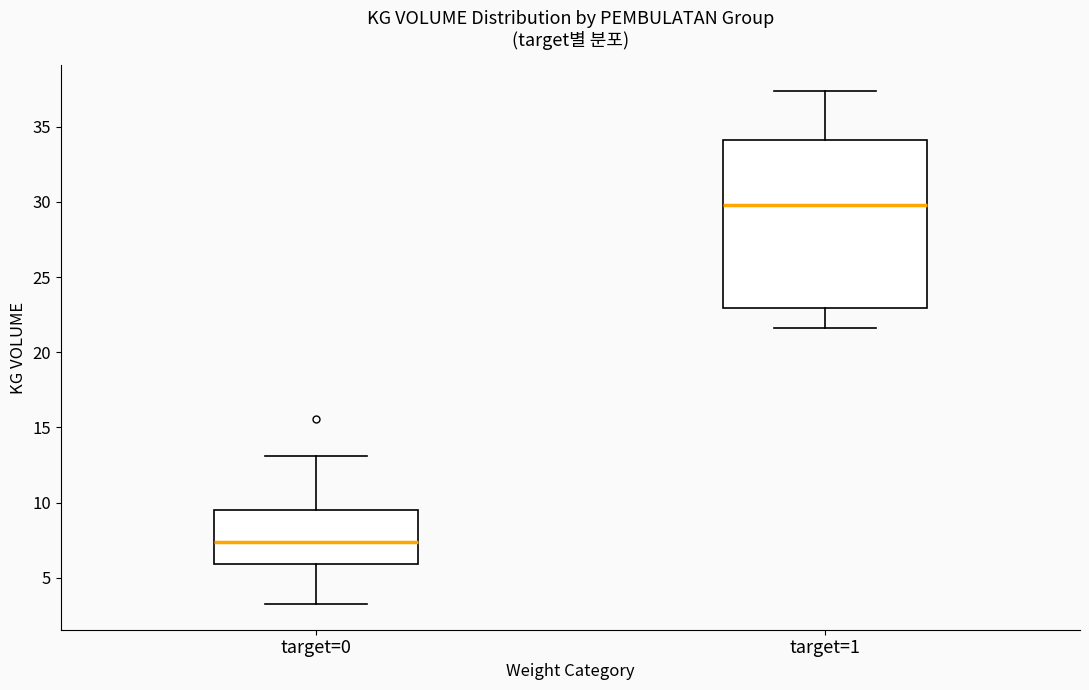

Which box is the tallest, from its lower edge to its upper edge?

target=1